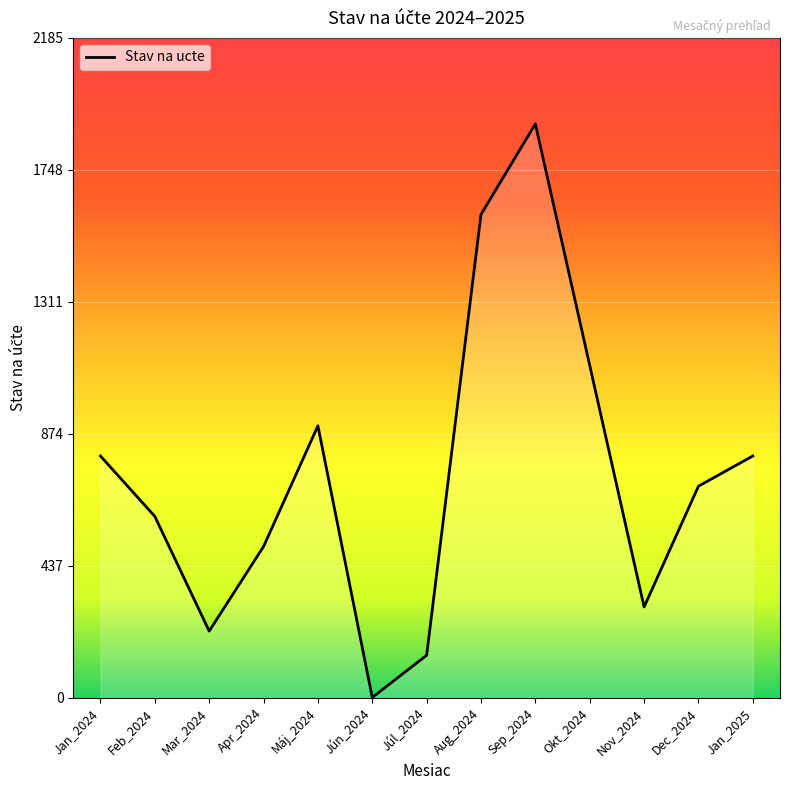

What is the sum of the values at Mar_2024 and Jan_2025?

1020